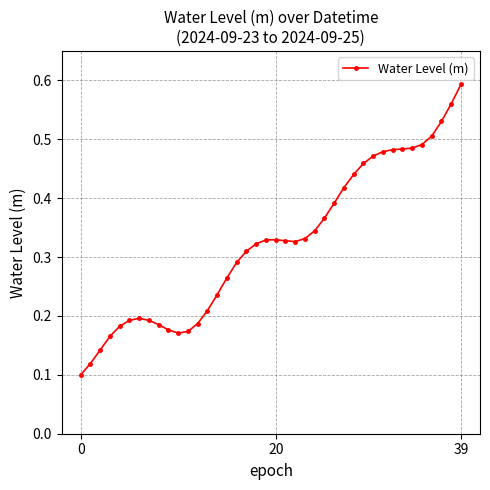

How many lines are shown in the chart?

1